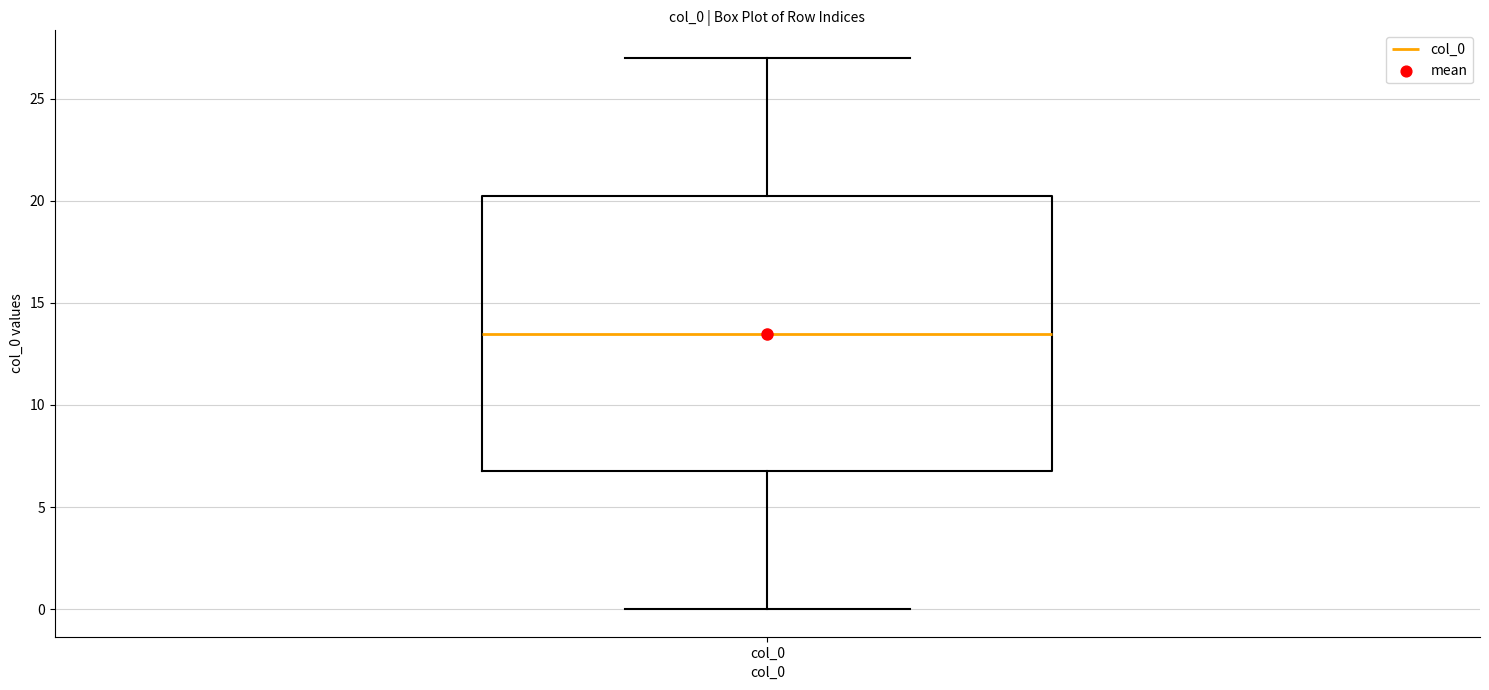

Where is the upper edge of the box for col_0 on the y-axis? The values are not printed on the chart, so give them approximately, as read against the axis.

20.5